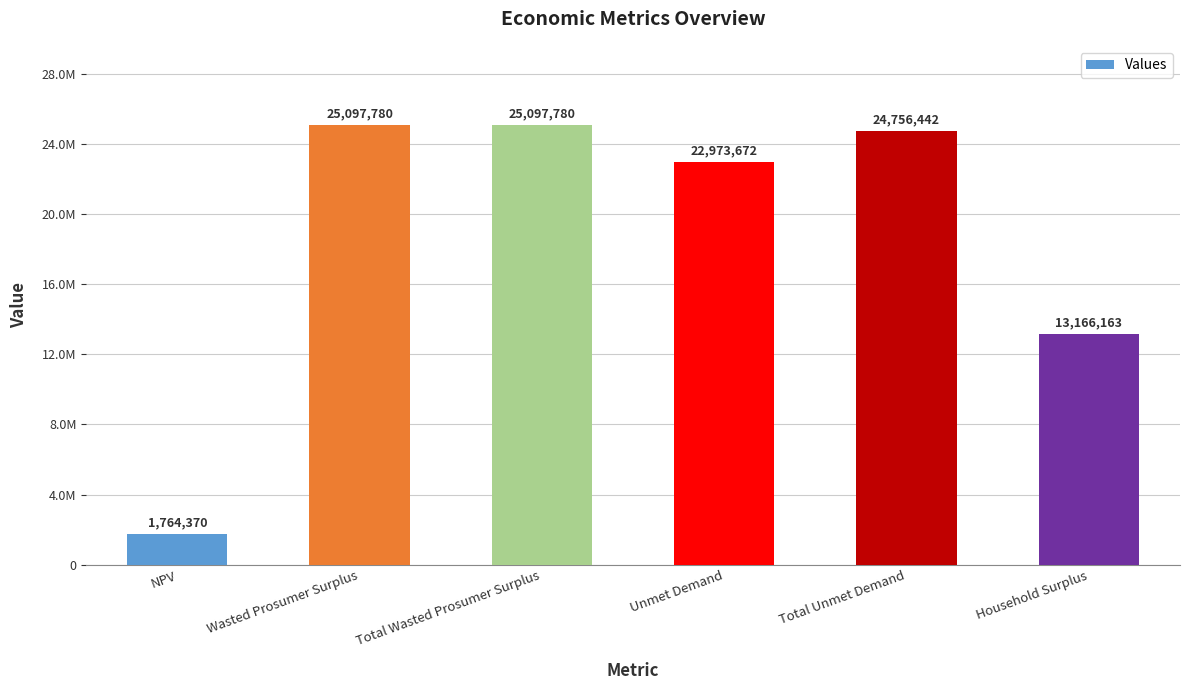

Reading left to right, transcribe all the data shown in this chart.

NPV=1764369.9	Wasted Prosumer Surplus=25097780.0	Total Wasted Prosumer Surplus=25097780.0	Unmet Demand=22973672.3	Total Unmet Demand=24756442.4	Household Surplus=13166163.0